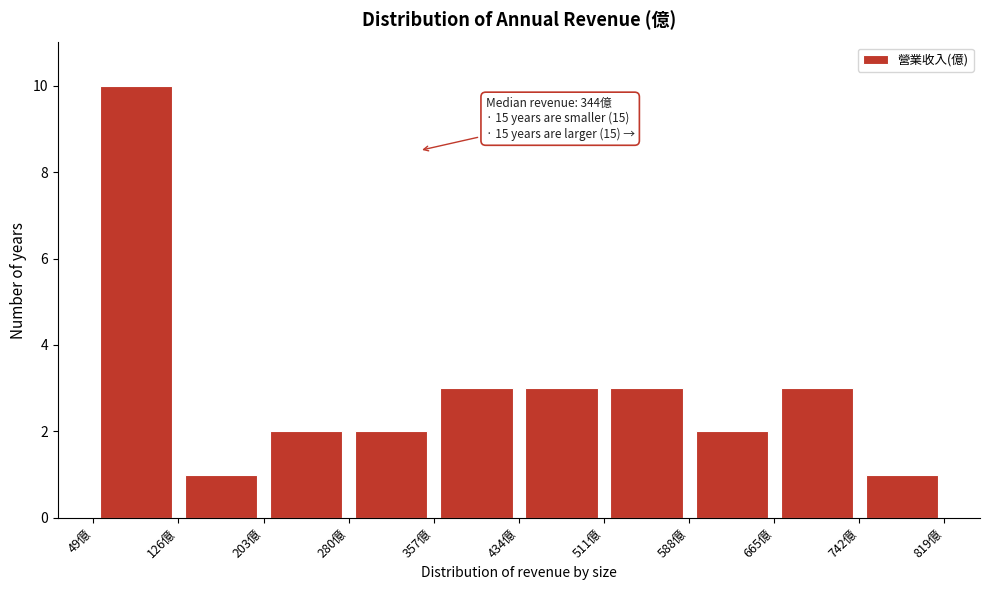

Which range on the x-axis has the tallest bar?

50 to 130